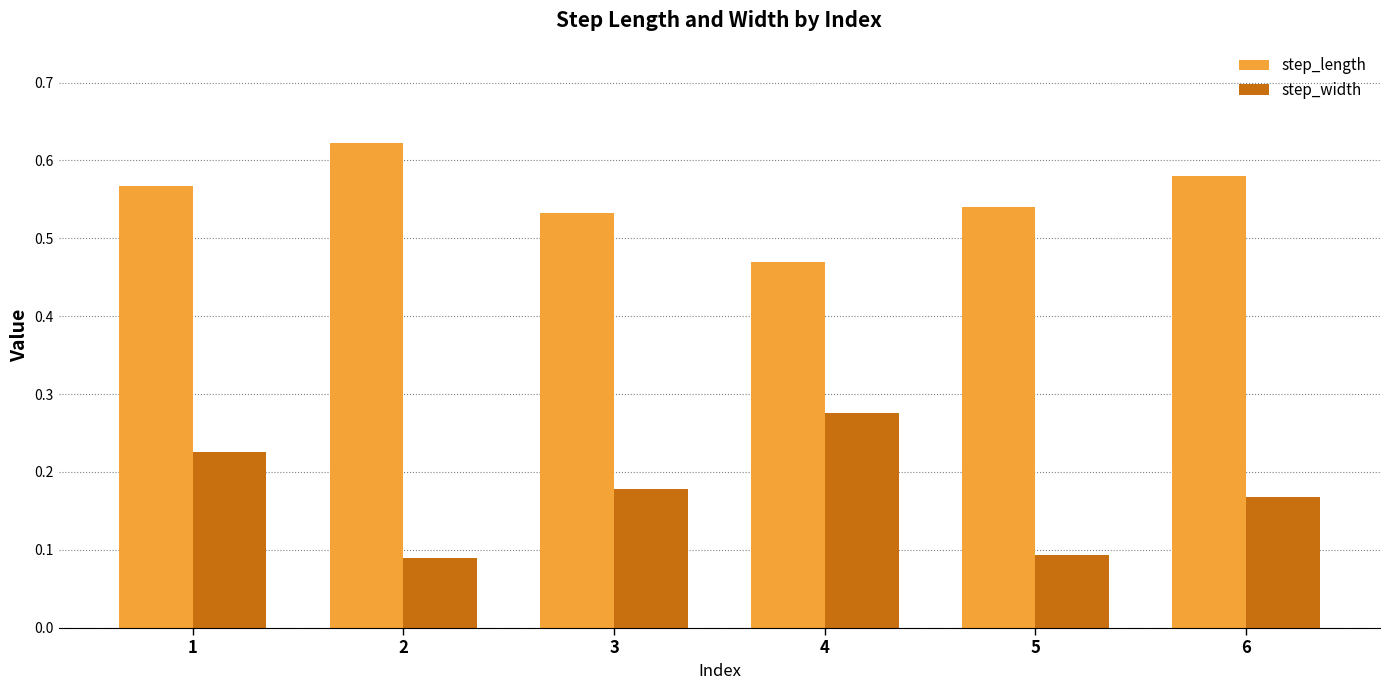

Which category has the highest value in the step_width series?

4